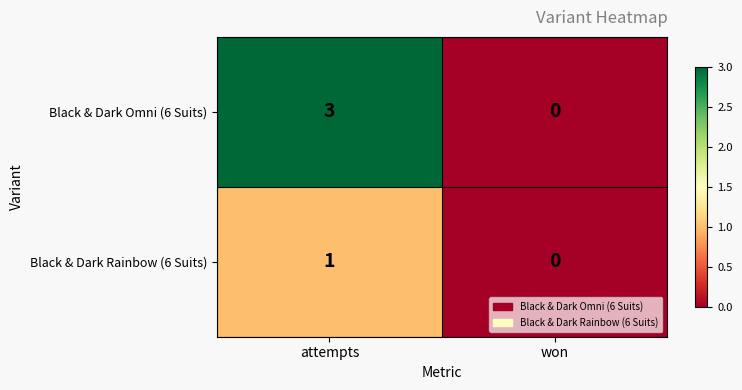

What is the sum of the Black & Dark Omni (6 Suits) values at won and attempts?

3